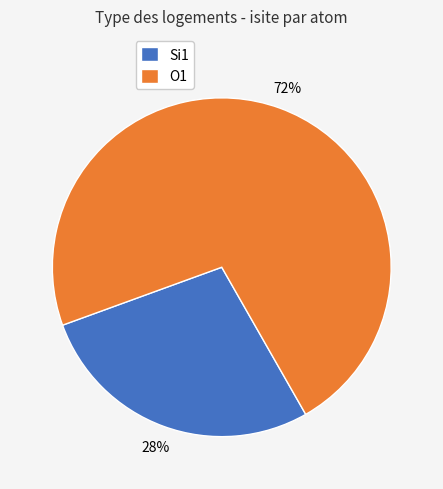

Combined, do O1 and Si1 account for over 50%?

Yes